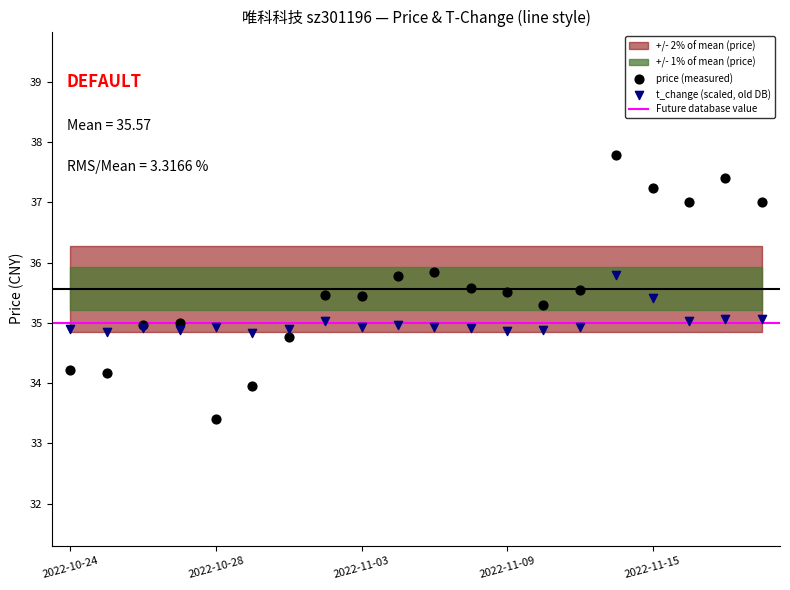

Which series reaches the maximum Y coordinate?

price (measured)